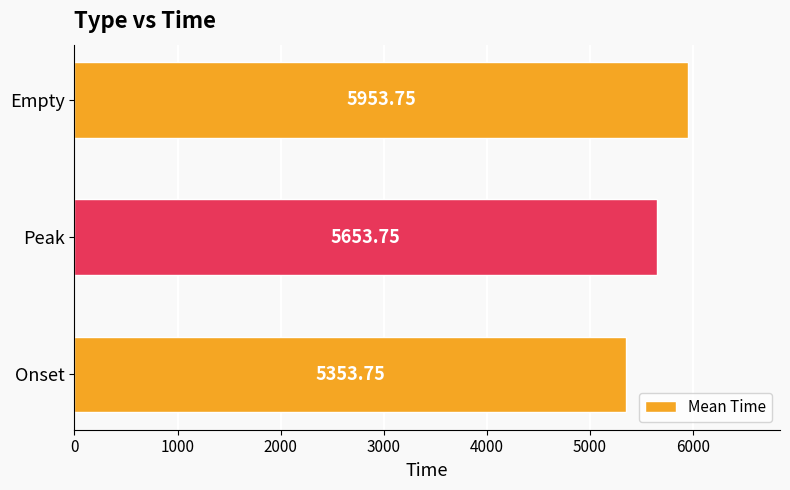

Reading left to right, extract all data points from this chart.

5353.8	5653.8	5953.8